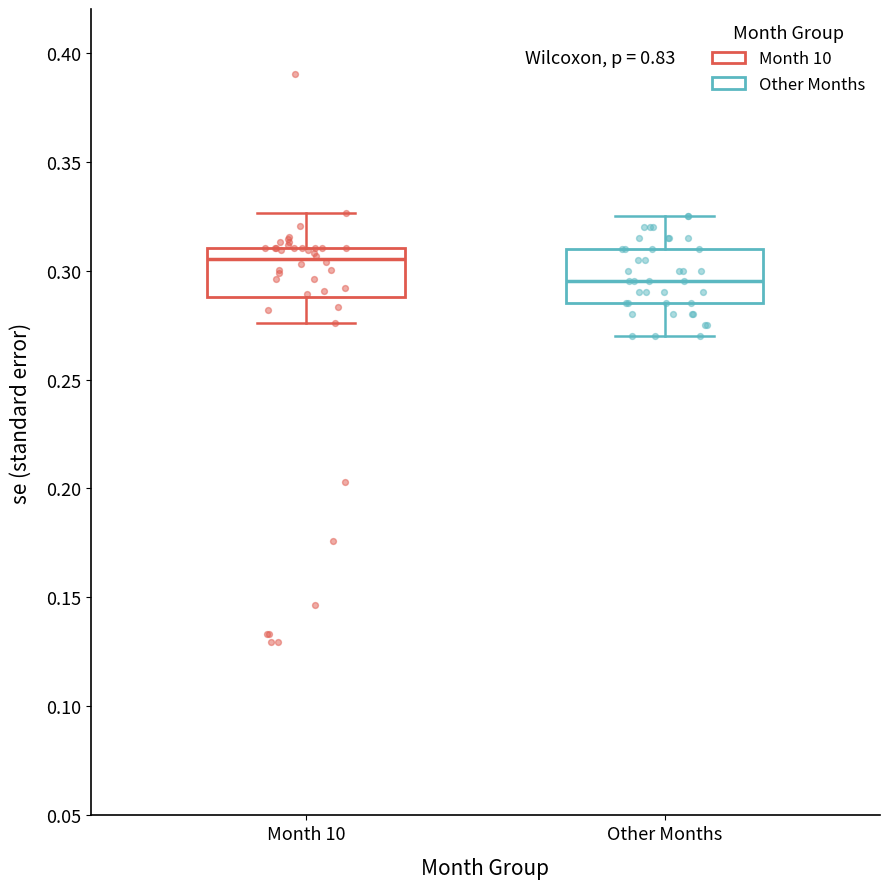

Where is the lower edge of the box for Month 10 on the y-axis? The values are not printed on the chart, so give them approximately, as read against the axis.

0.290